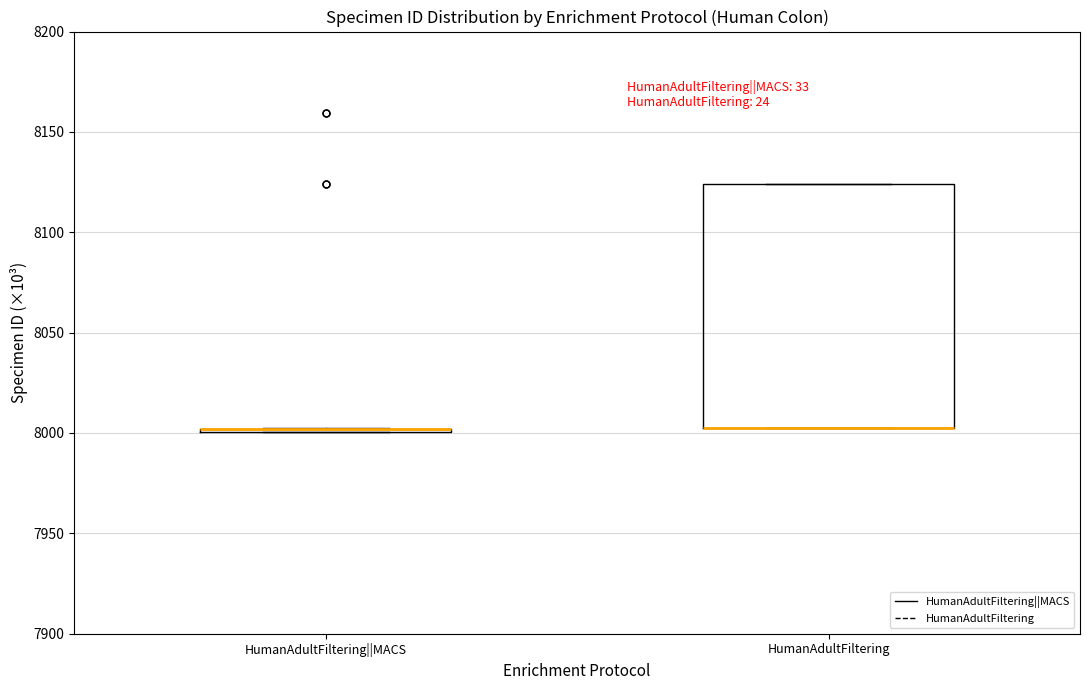

Reading left to right, read every box against the y-axis: the position of its median line, the range the box covers, and the ends of its whiskers. The values are not printed on the chart, so give them approximately, as read against the axis.

HumanAdultFiltering||MACS: box collapsed to a line at 8000, whiskers 8000 to 8005
HumanAdultFiltering: median 8005 (drawn on the box's lower edge), box 8005 to 8125, whiskers 8005 to 8125